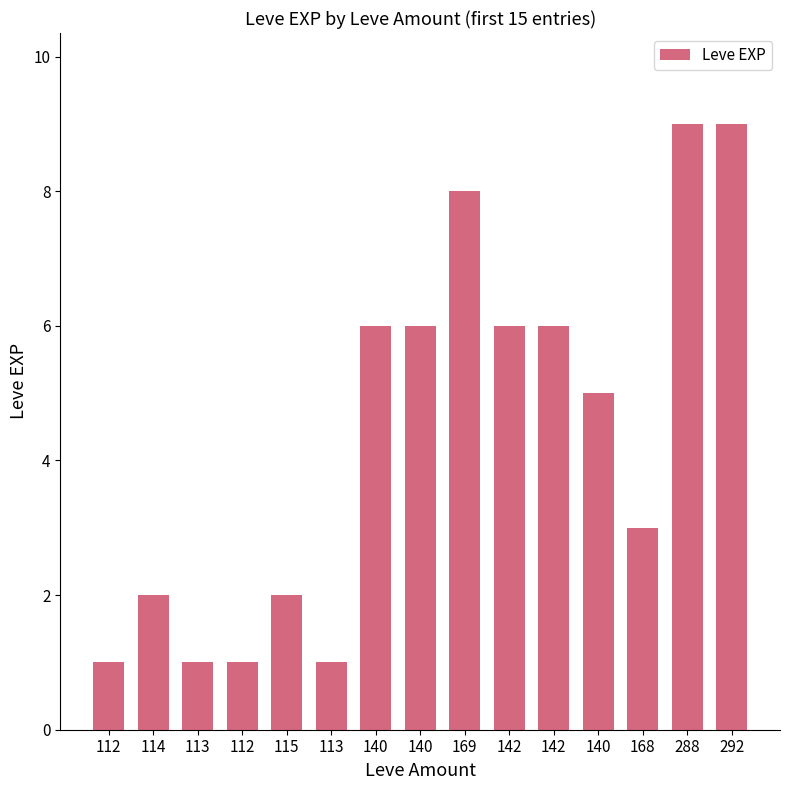

How many values are below 5?

7